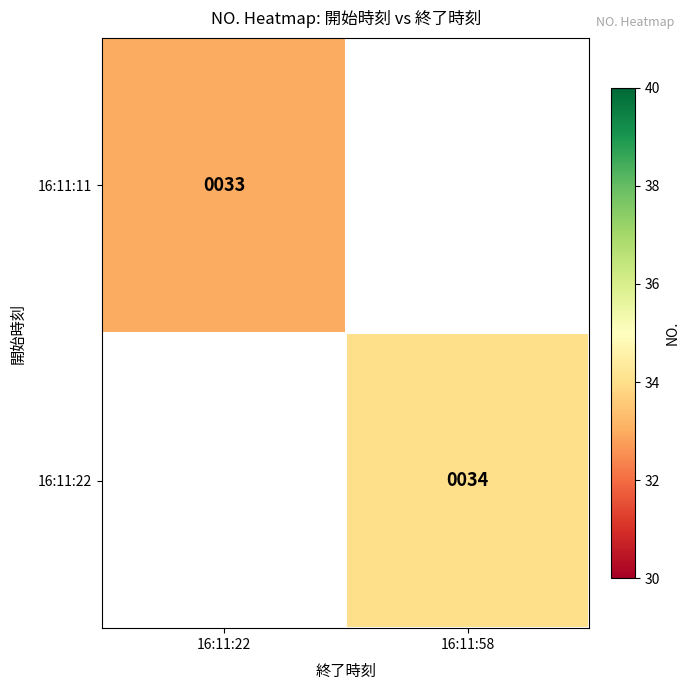

The value of 16:11:11 at 16:11:22 is 50. True or false?

False